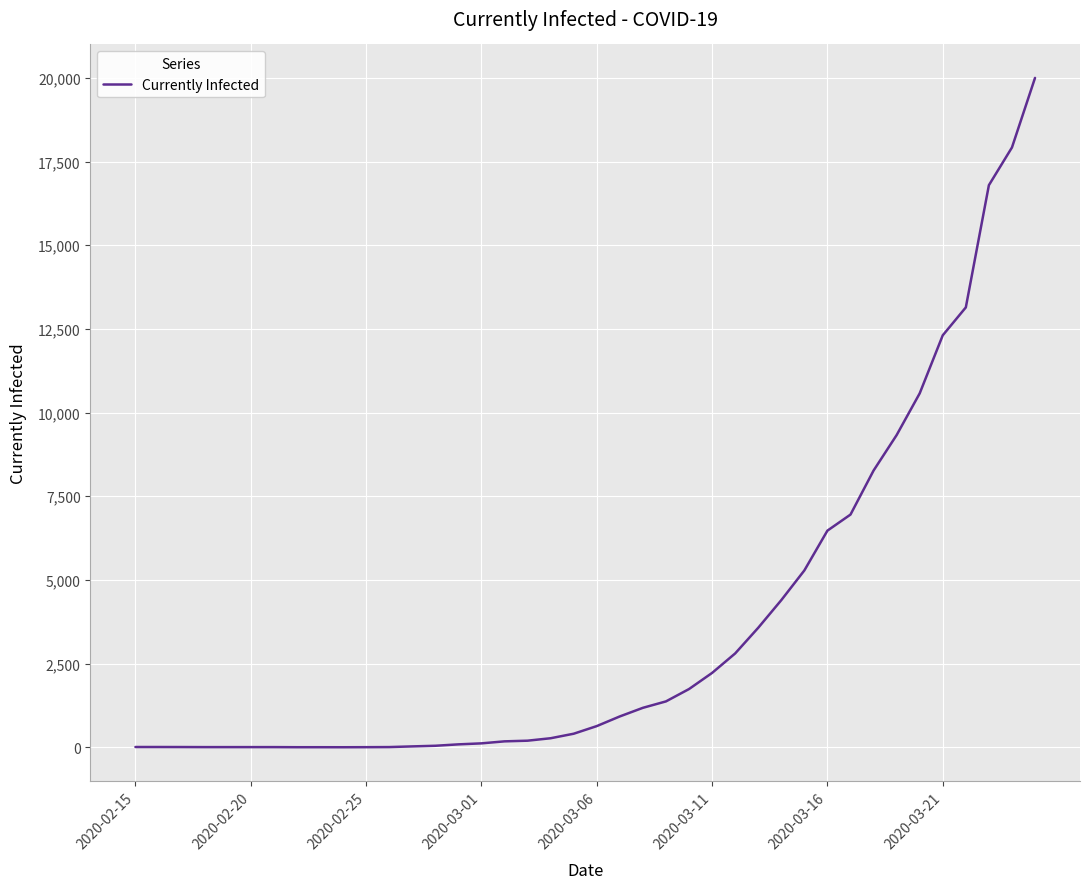

What is the difference between the maximum and minimum values?

20002